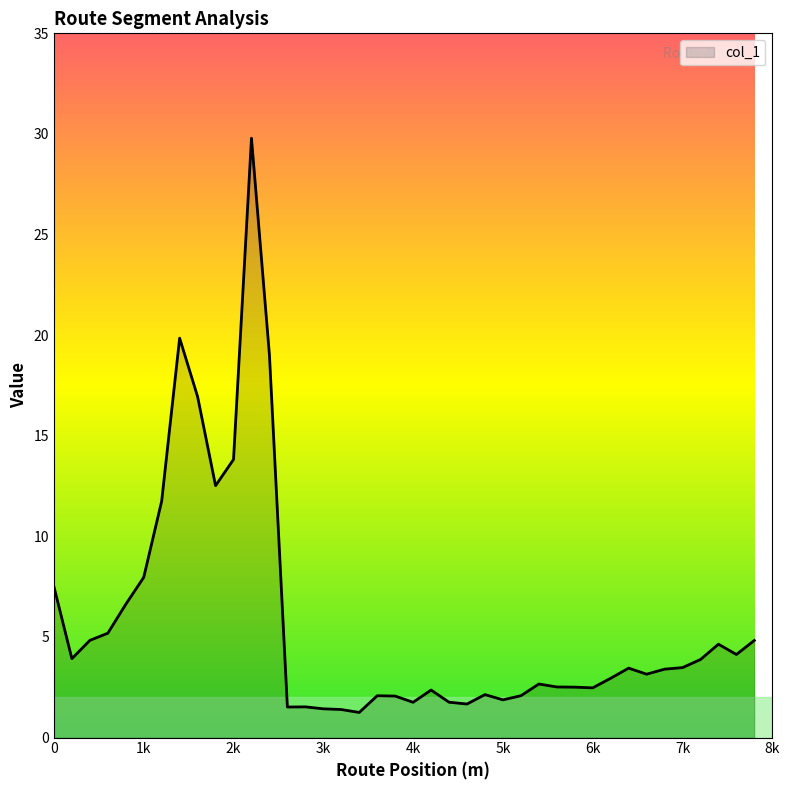

What is the maximum value shown in the chart?

29.8